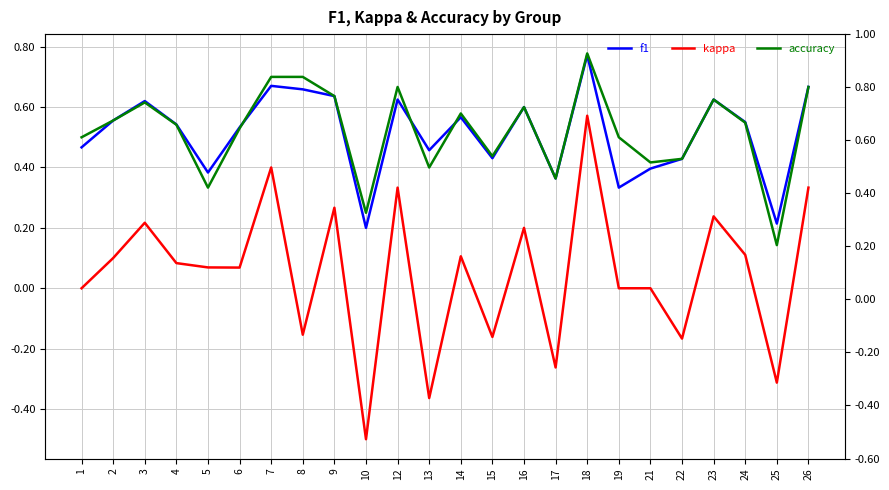

How many interior local peaks does the kappa series have?

8